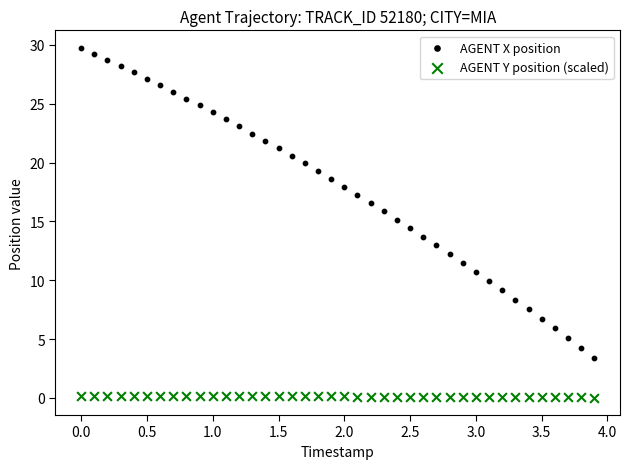

Which series reaches the maximum Y coordinate?

AGENT X position